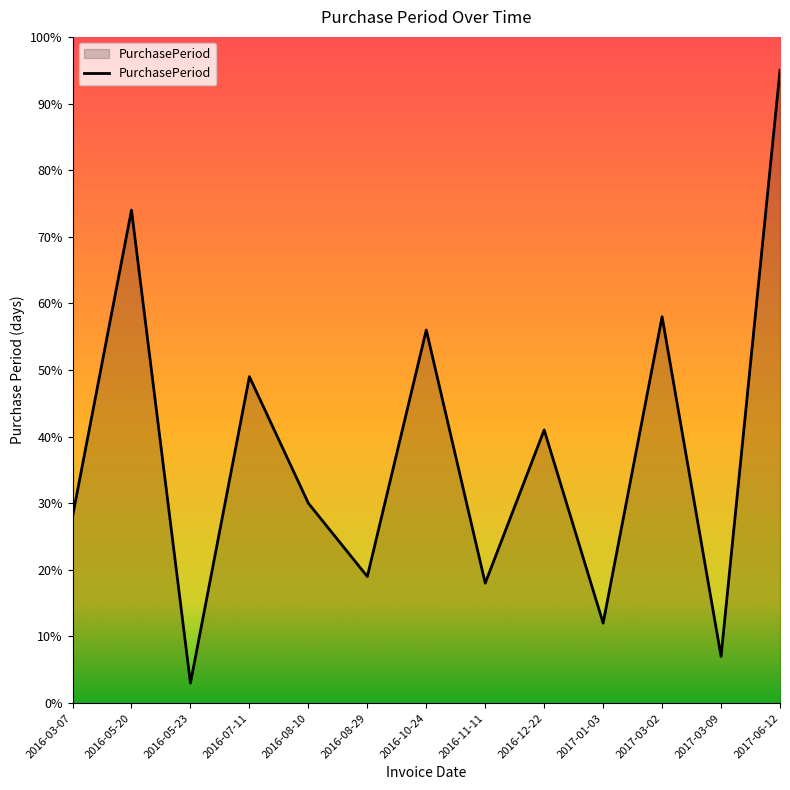

Which has a higher value, 2017-01-03 or 2016-11-11?

2016-11-11